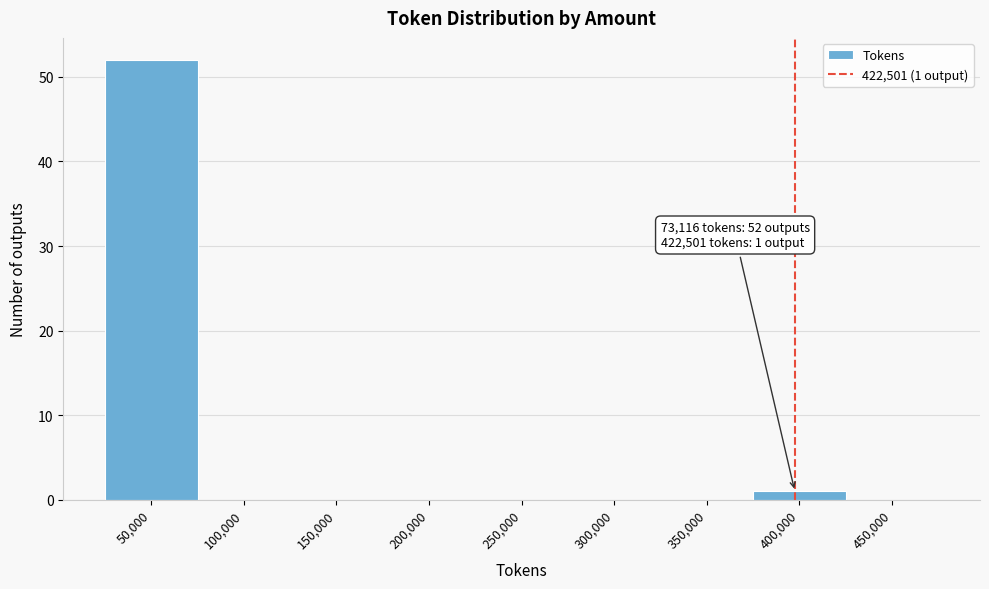

Reading right to left, extract all data points from this chart.

450,000=0	400,000=1	350,000=0	300,000=0	250,000=0	200,000=0	150,000=0	100,000=0	50,000=52